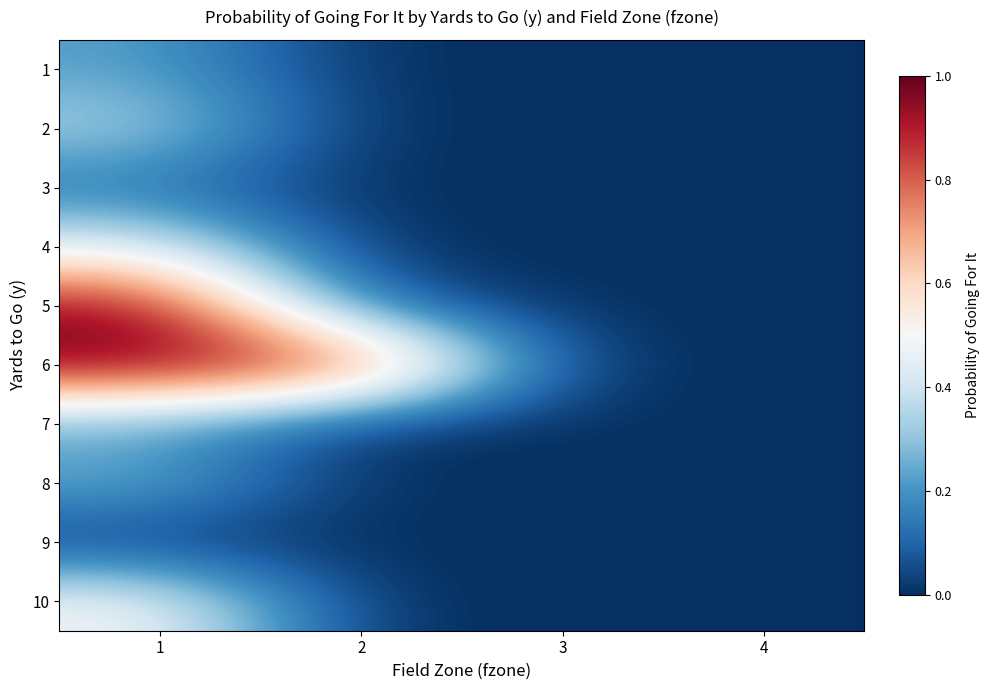

How many distinct data groups are displayed?

10